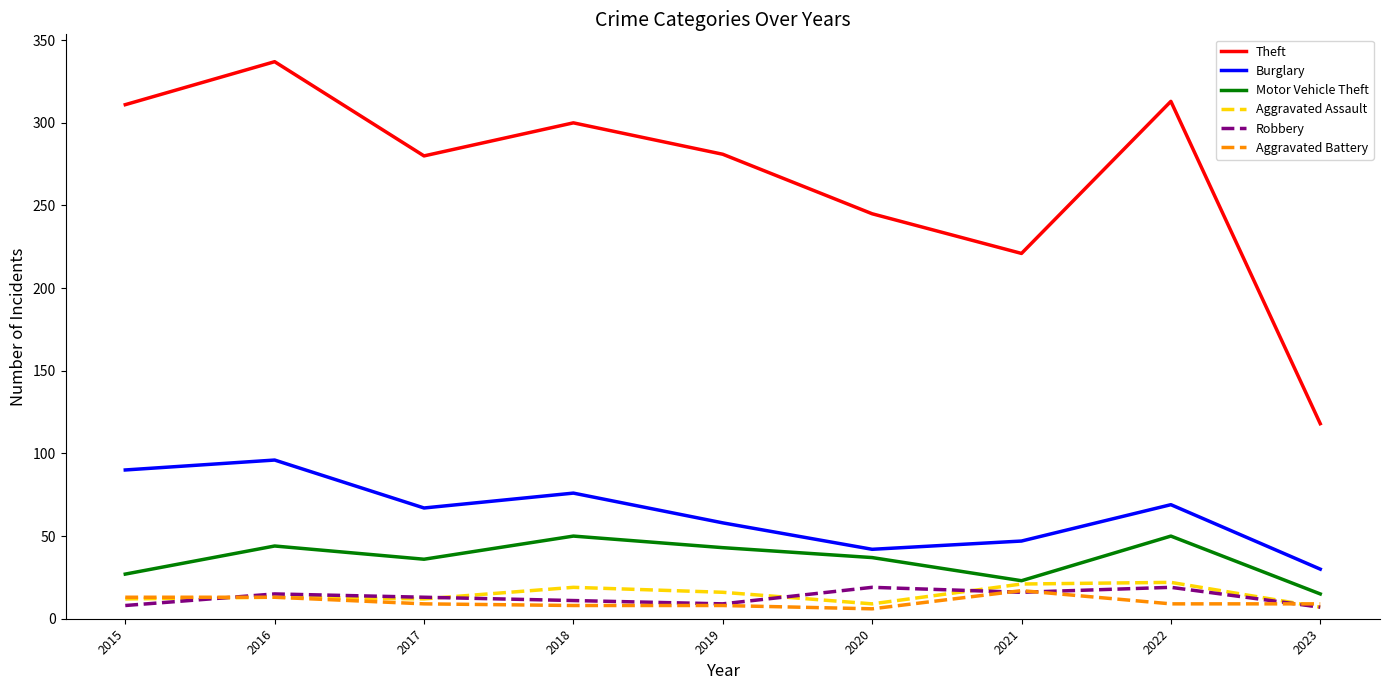

Which category has the lowest value in the Motor Vehicle Theft series?

2023